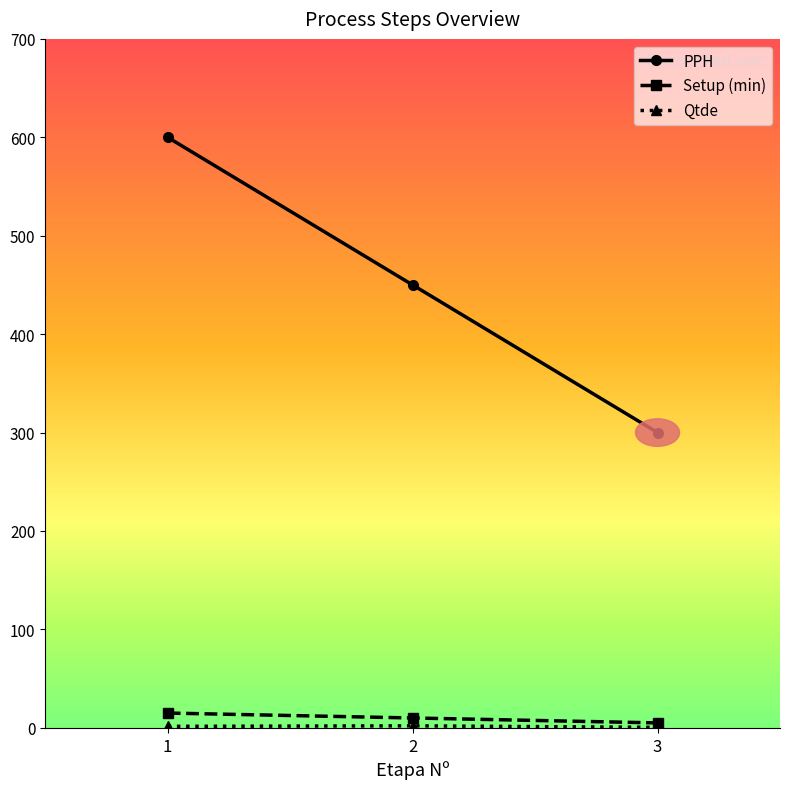

What is the maximum value for PPH?

600.0